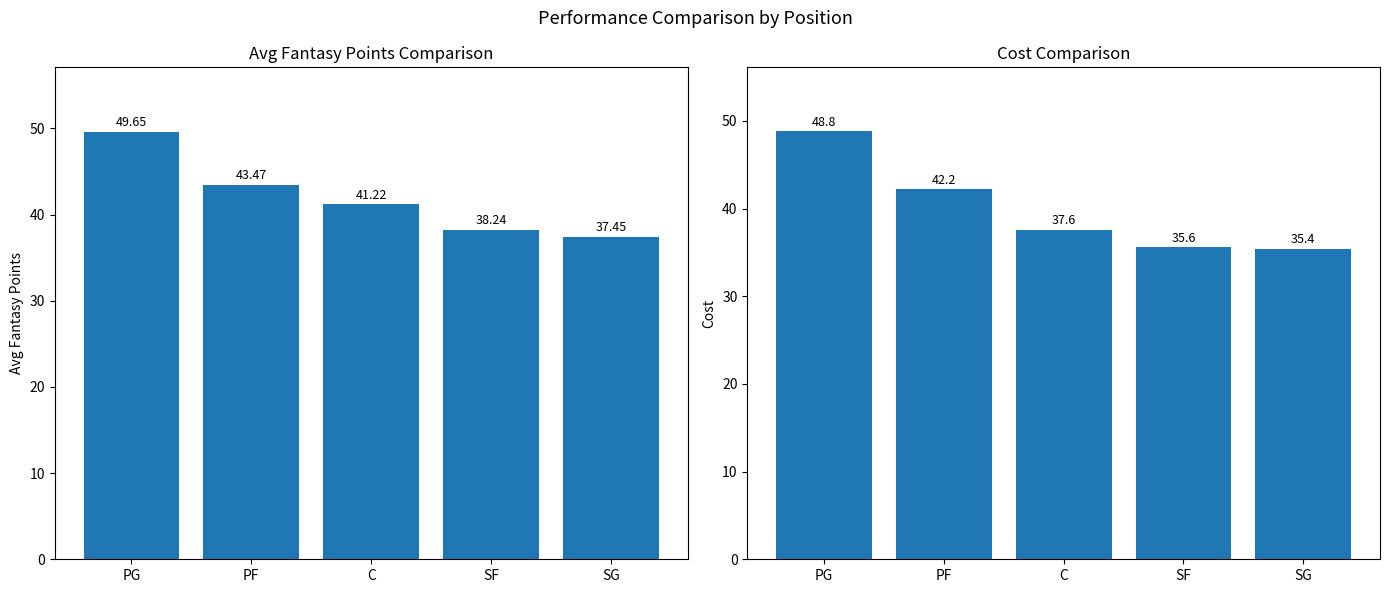

The value of AVG_FPTS at PG is 49.6. True or false?

True